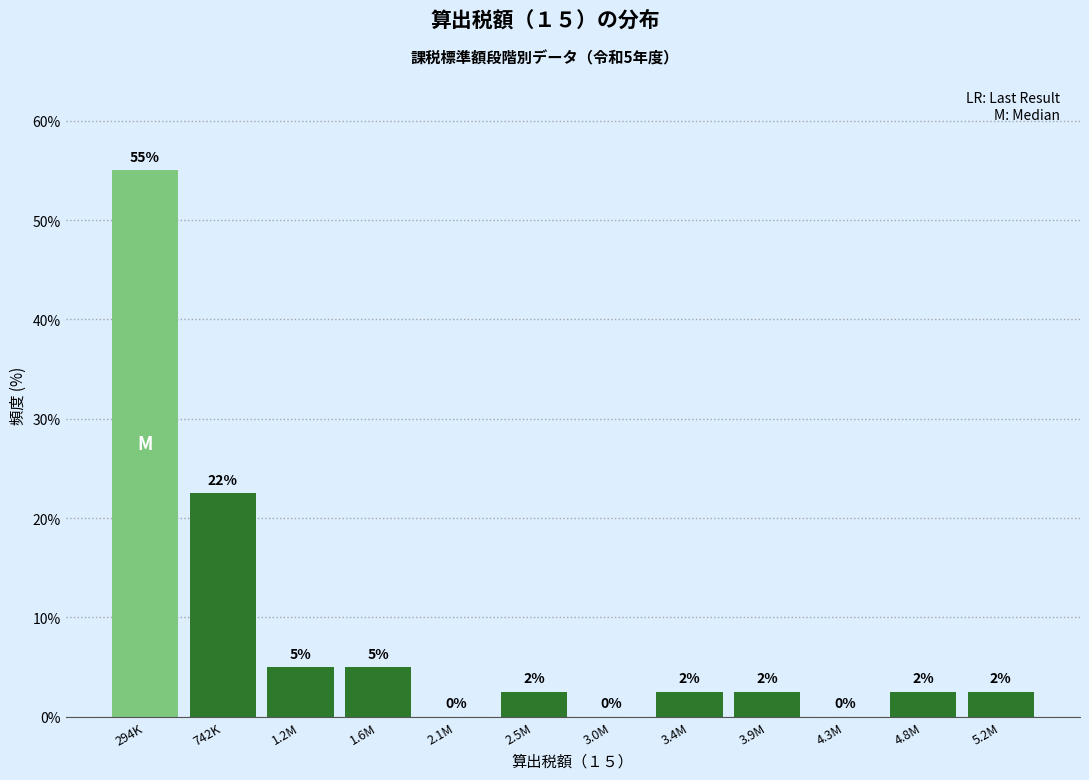

The value at 294K is 55.0. True or false?

True